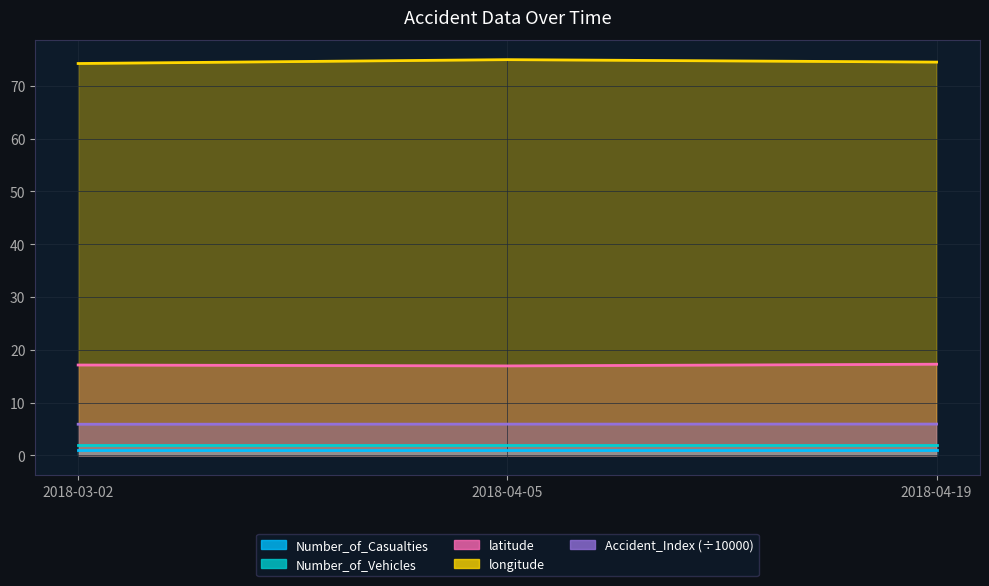

What is the difference between the longitude values at 2018-04-05 and 2018-03-02?

0.7